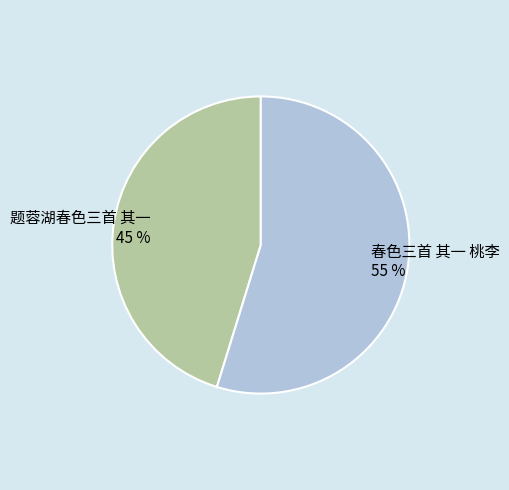

To the nearest percent, what percentage of the pie is 春色三首 其一 桃李?

55%